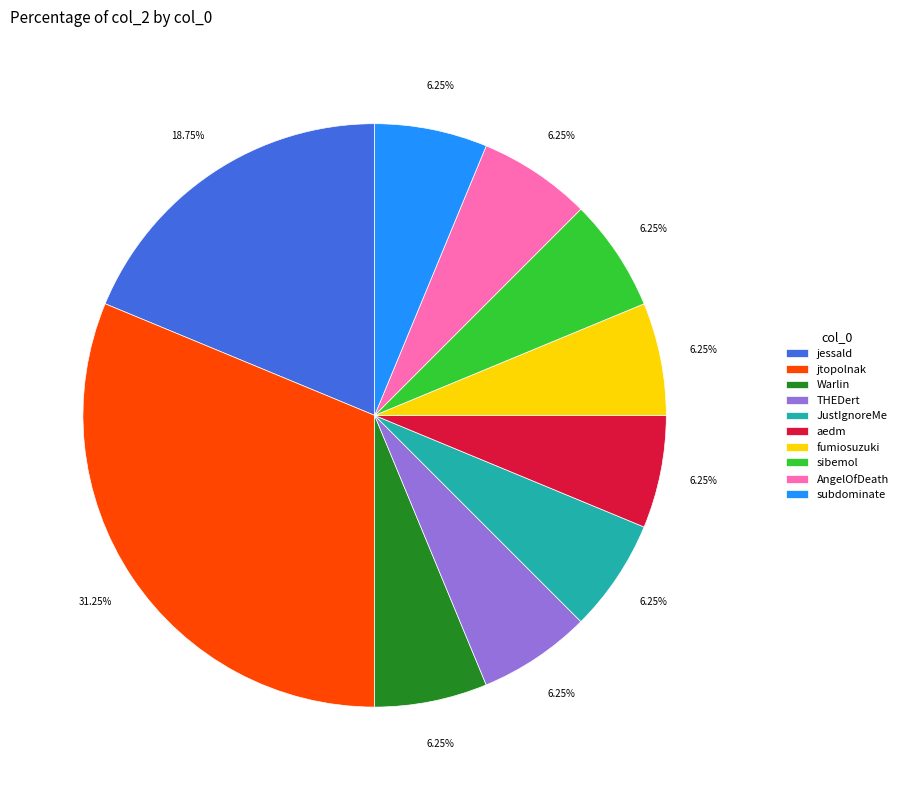

What is the largest slice in the pie chart?

jtopolnak